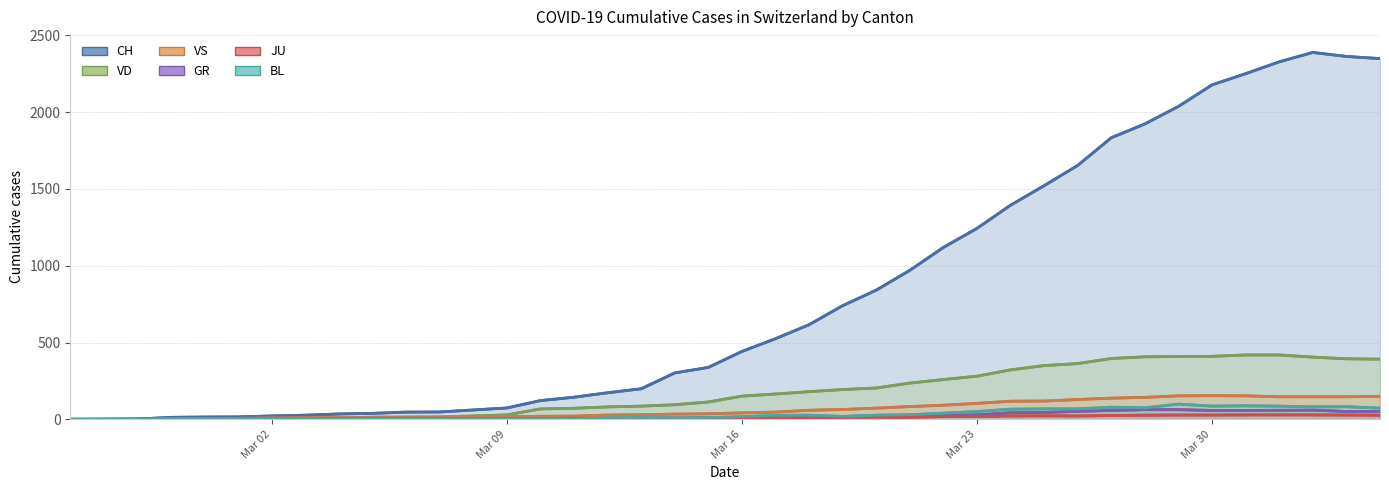

What is the label of the 2nd point from the left?

2020-02-26